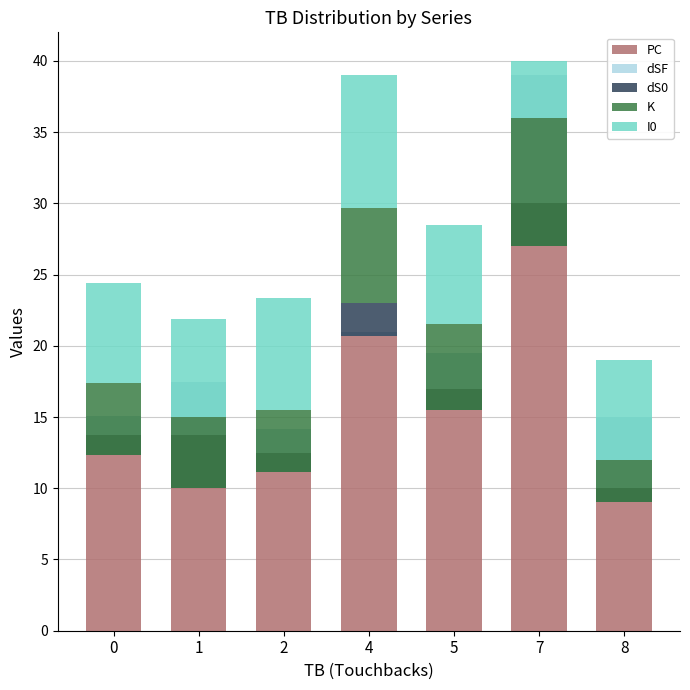

The dSF series shows -1.6 at 5. True or false?

False